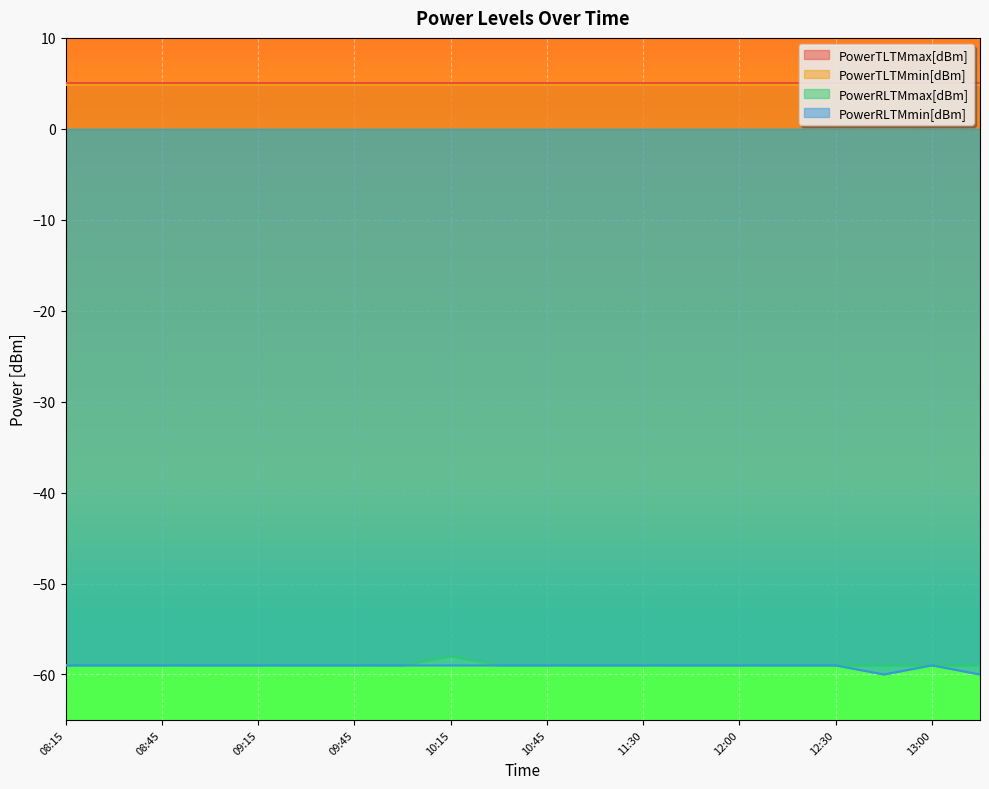

True or false: PowerRLTMmin[dBm] and PowerRLTMmax[dBm] intersect in this chart.

False